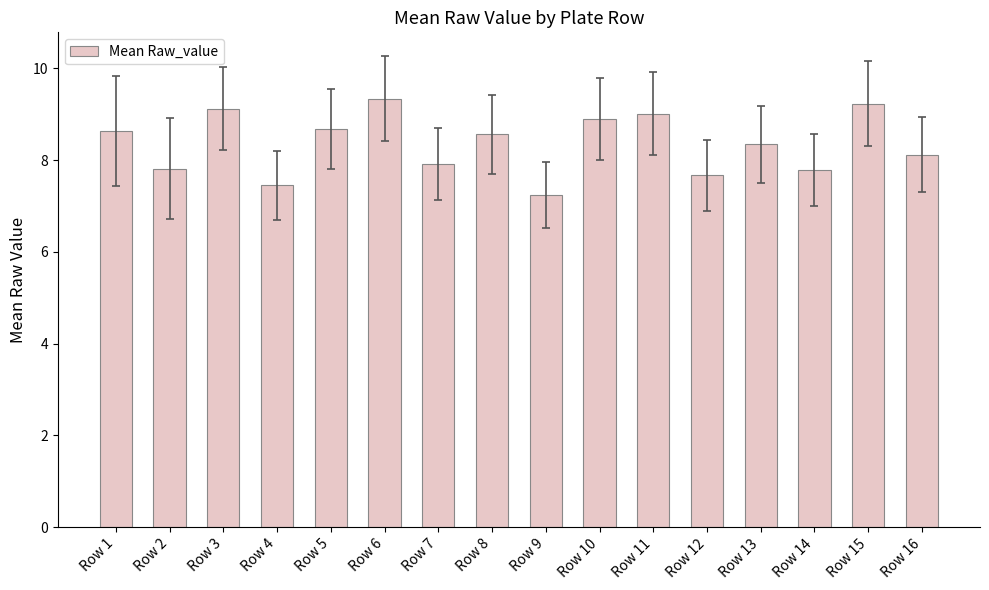

What is the approximate value at Row 15?

9.2